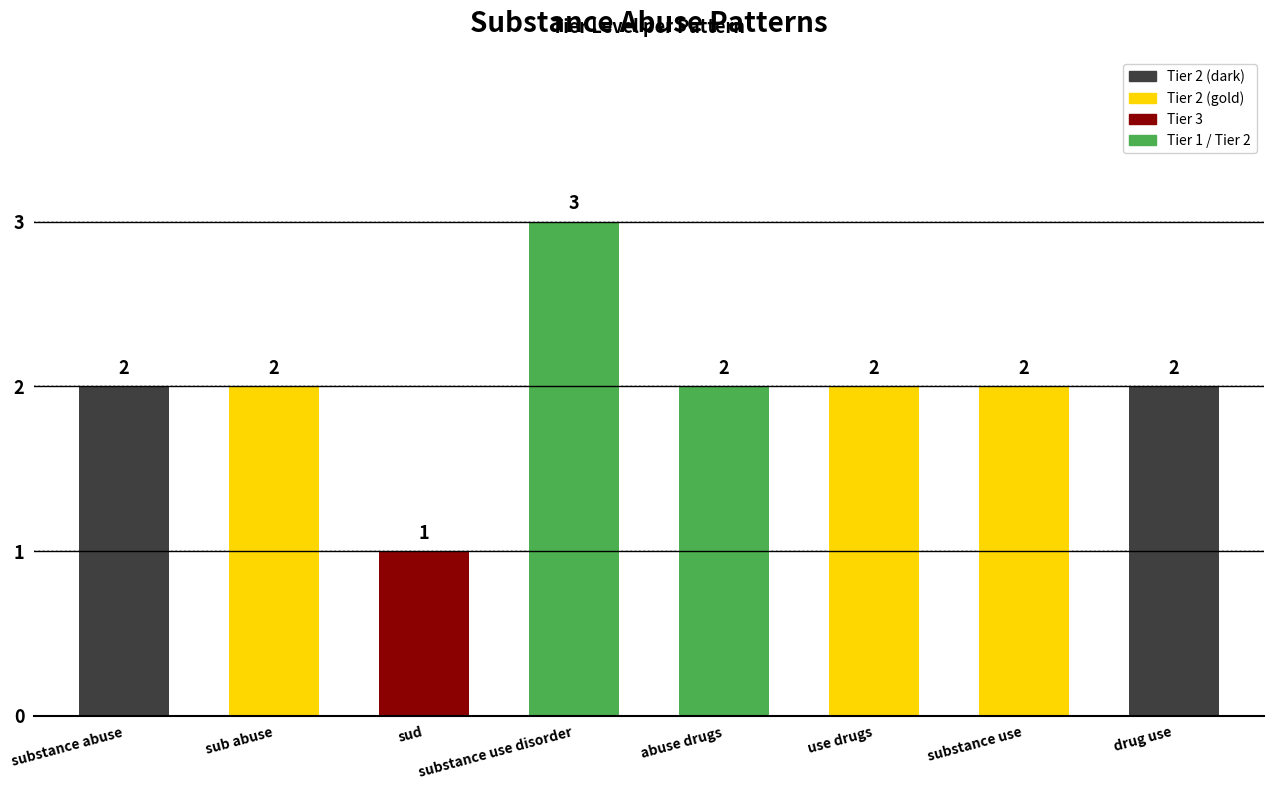

Which label corresponds to the smallest value in the chart?

sud